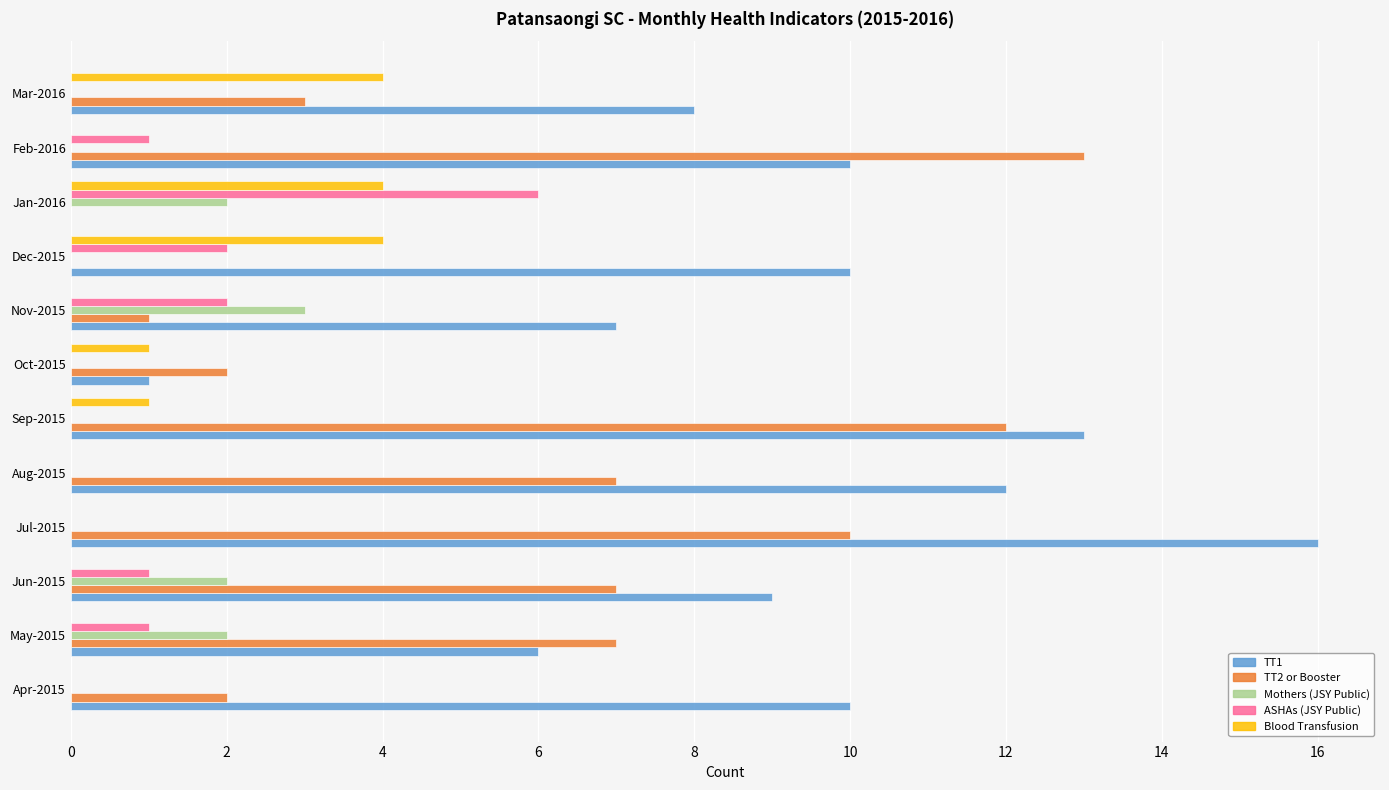

Which label corresponds to the largest value in the chart?

Jul-2015